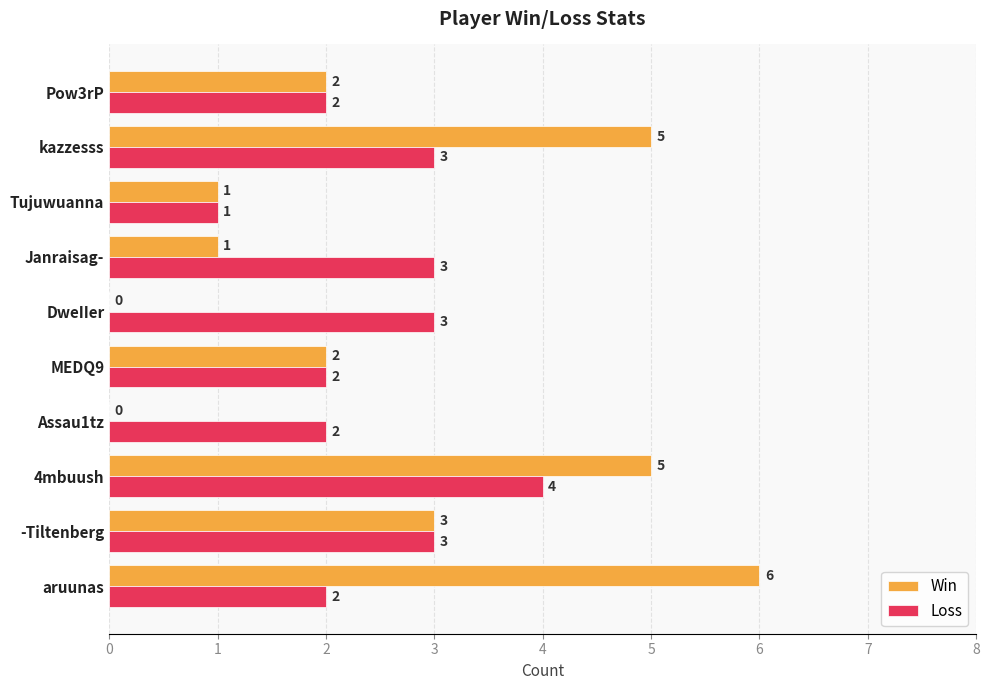

True or false: Win has a value of 0 at Assau1tz.

True